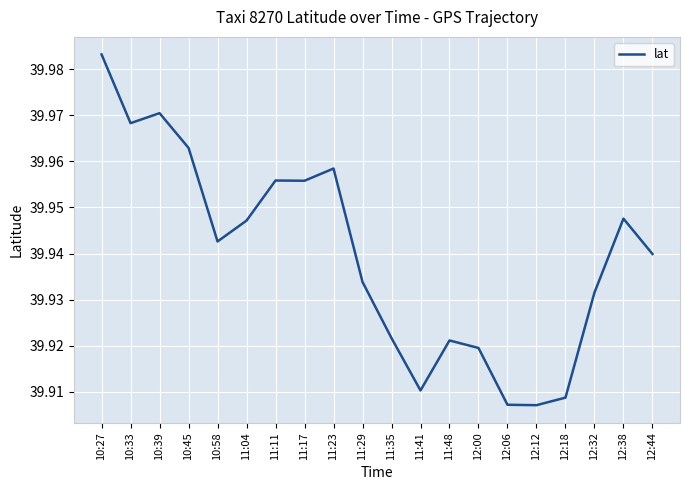

What position from the left is 11:48?

13